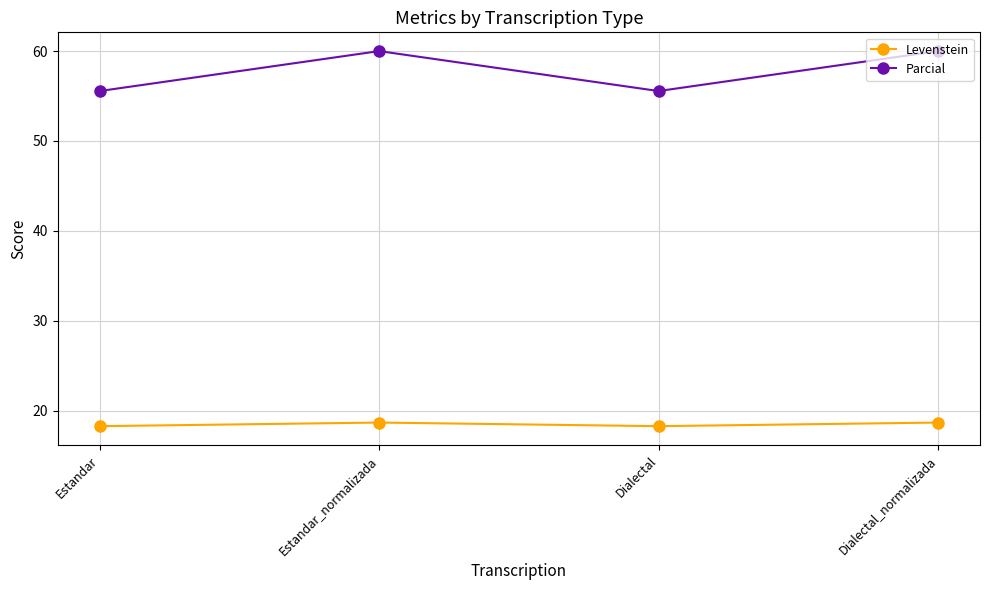

True or false: Levenstein has more than 1 interior local peaks.

False